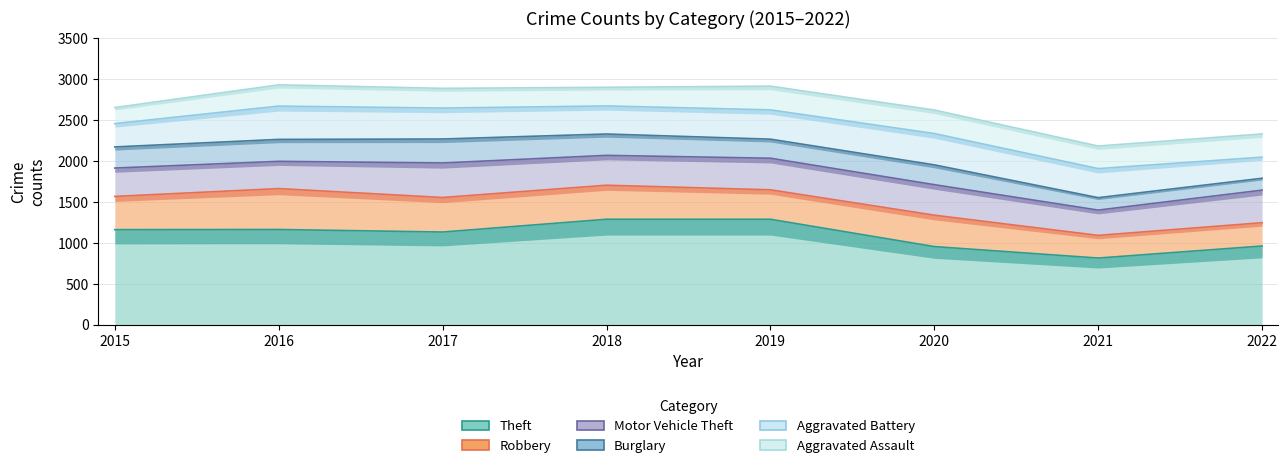

At which category is the sum across all series the highest?

2018